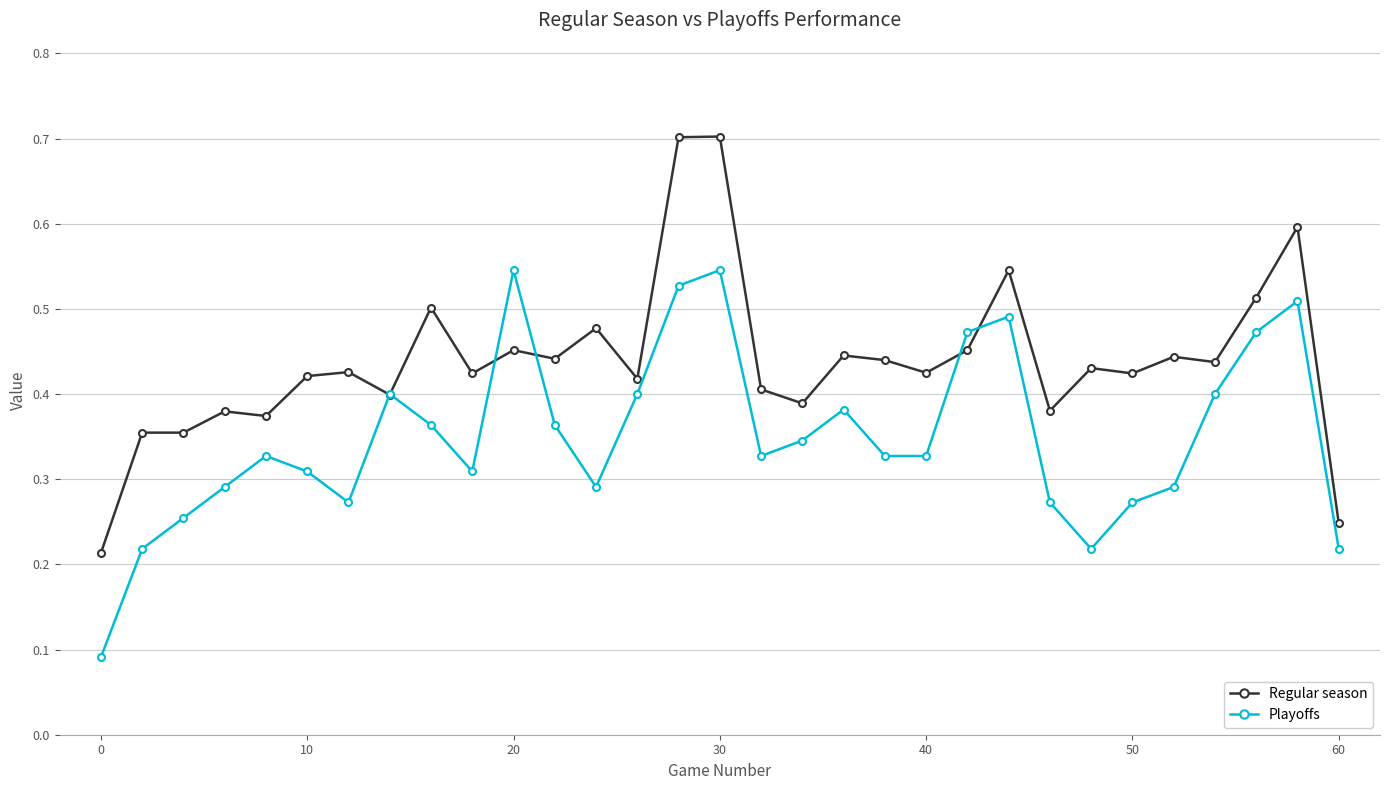

True or false: Regular season and Playoffs intersect in this chart.

True